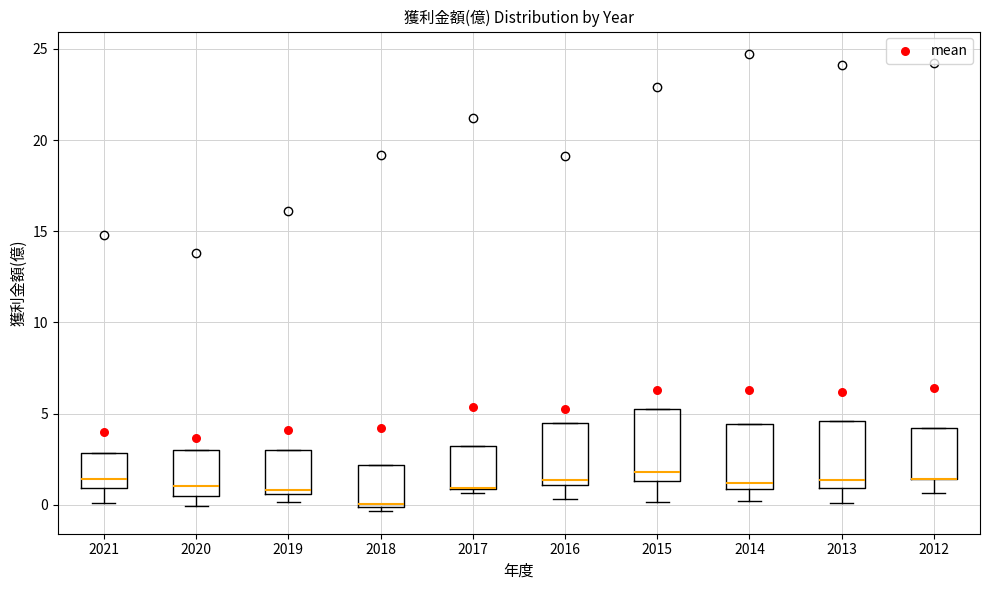

Where does the median line of the box at x = 2015 sit on the y-axis? The values are not printed on the chart, so give them approximately, as read against the axis.

2.0